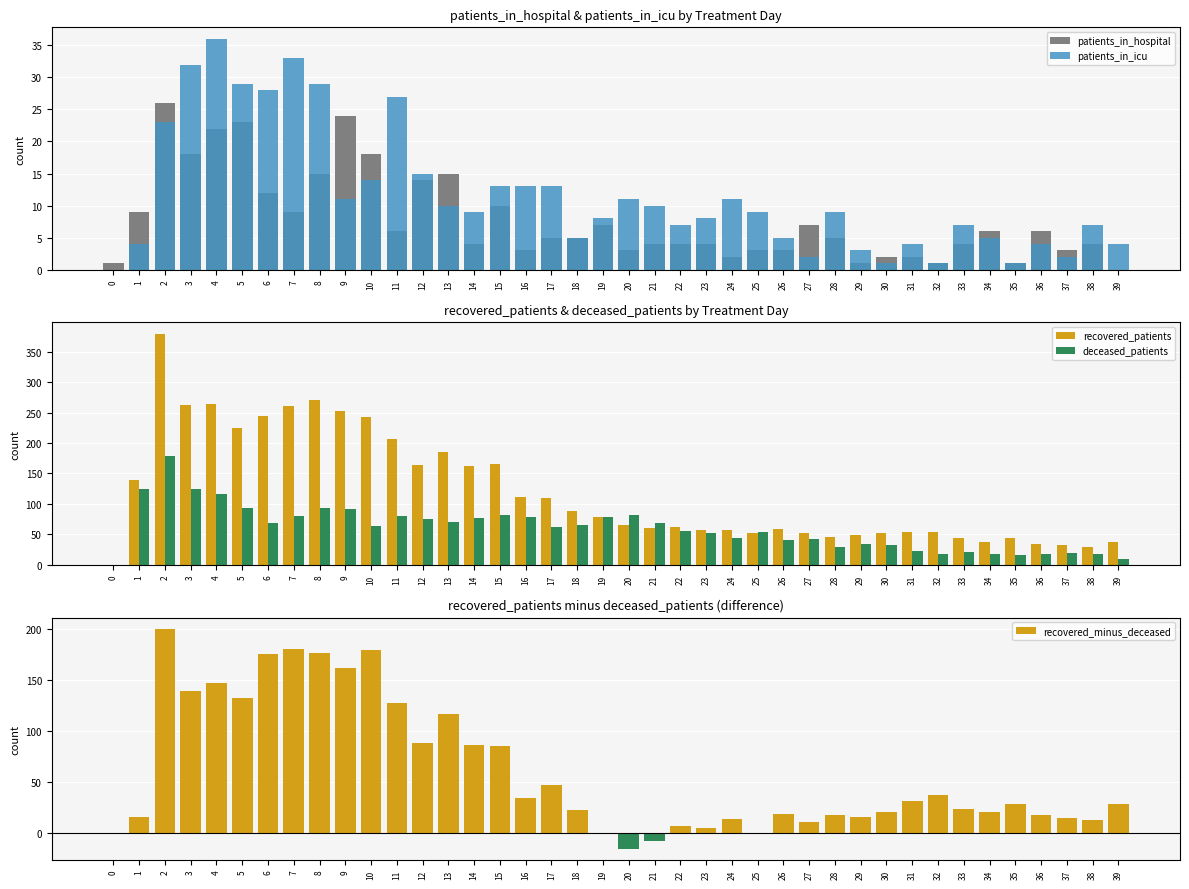

What are all the series names shown in the legend?

patients_in_hospital, patients_in_icu, recovered_patients, deceased_patients, recovered_minus_deceased